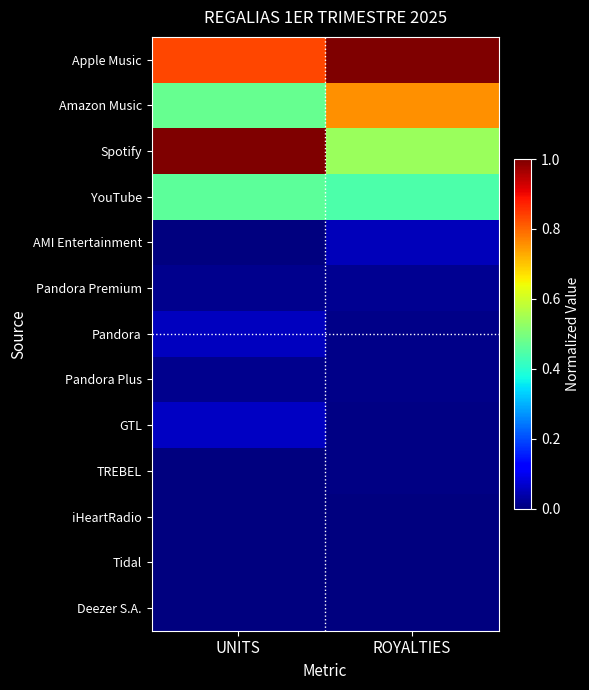

How many distinct data groups are displayed?

13